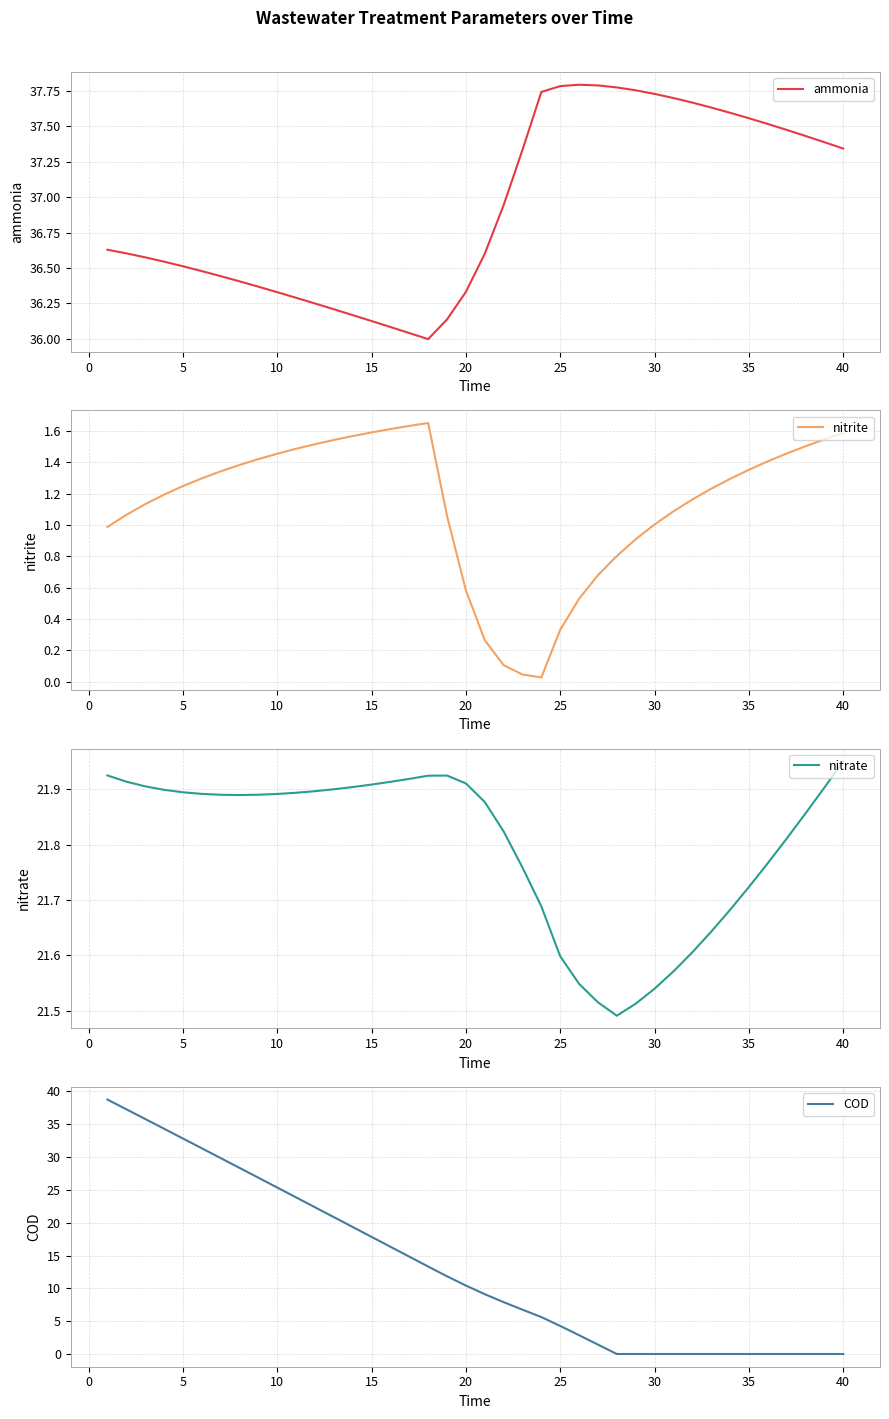

True or false: COD has more than 1 points higher than both neighbors.

False